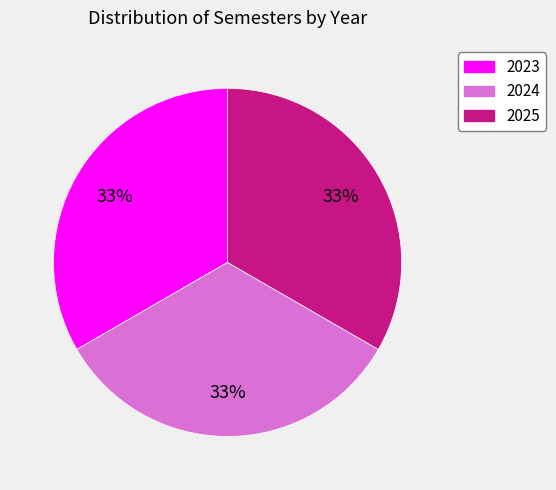

Does 2023 account for over 50% of the chart?

No